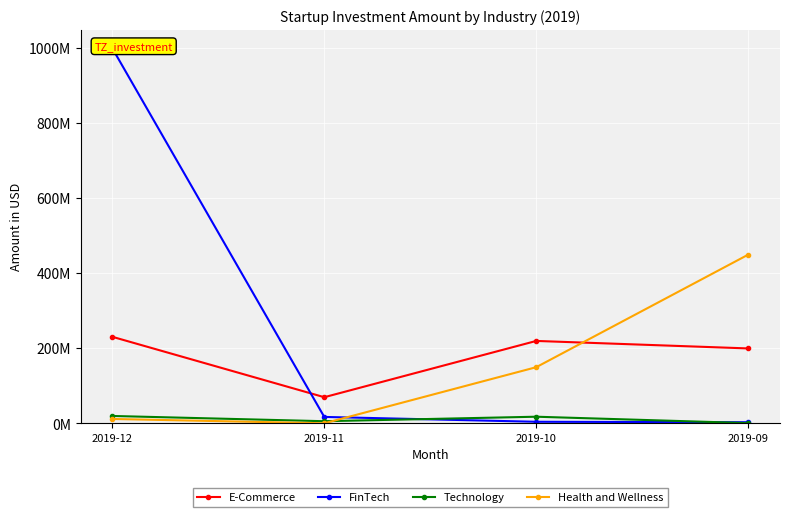

Which series changed the most between 2019-11 and 2019-09?

Health and Wellness